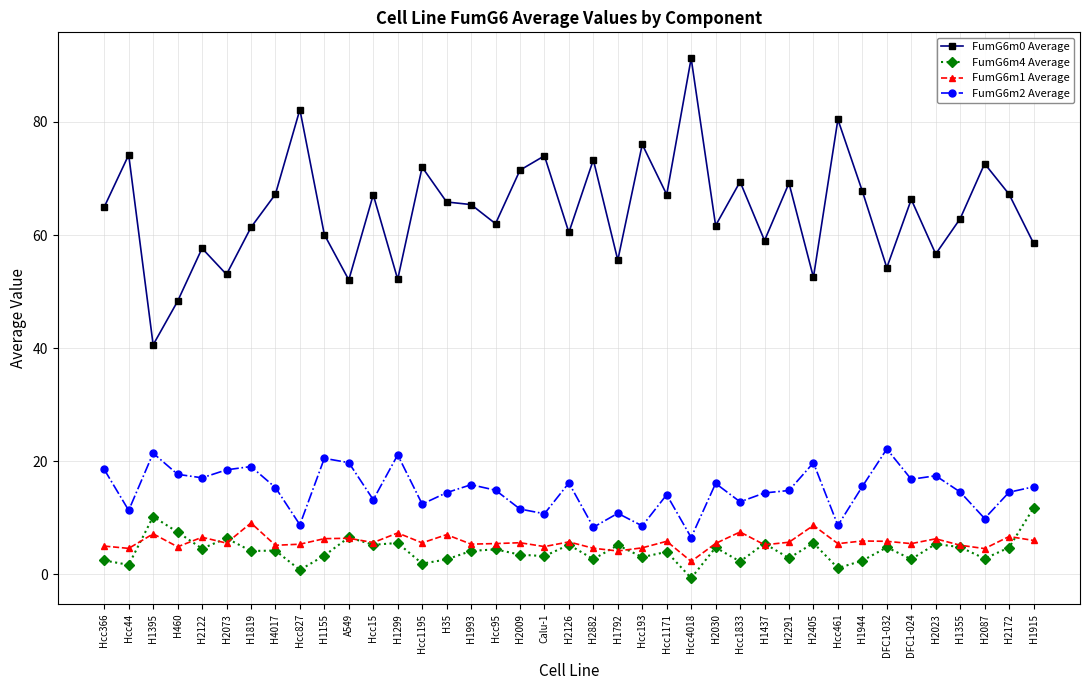

At which category does FumG6m2 Average reach its first local valley?

Hcc44